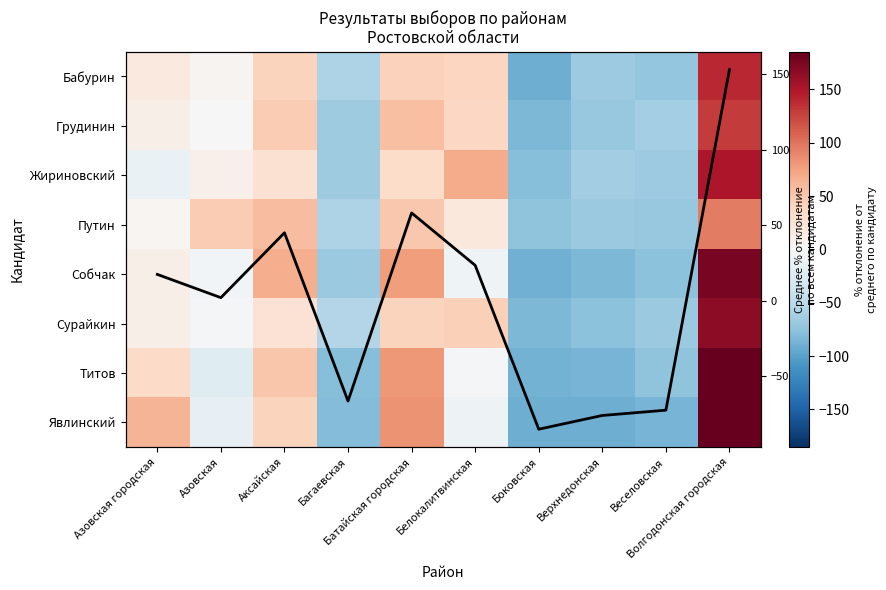

The value of Жириновский at Аксайская is 19.6. True or false?

False